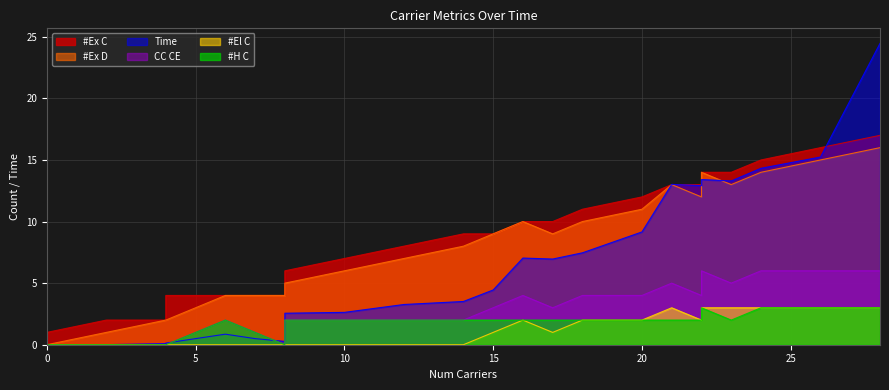

Does the chart have visible grid lines?

Yes